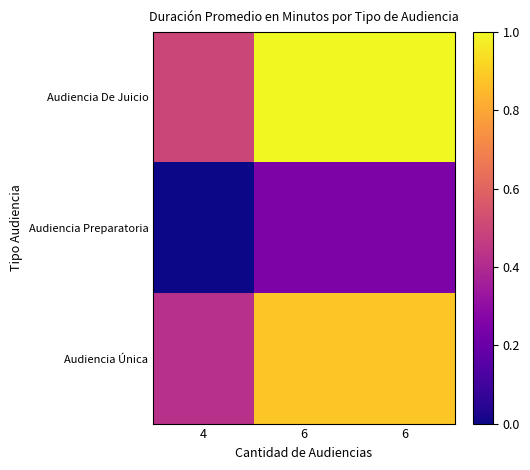

At how many categories does at least one series exceed 0?

3